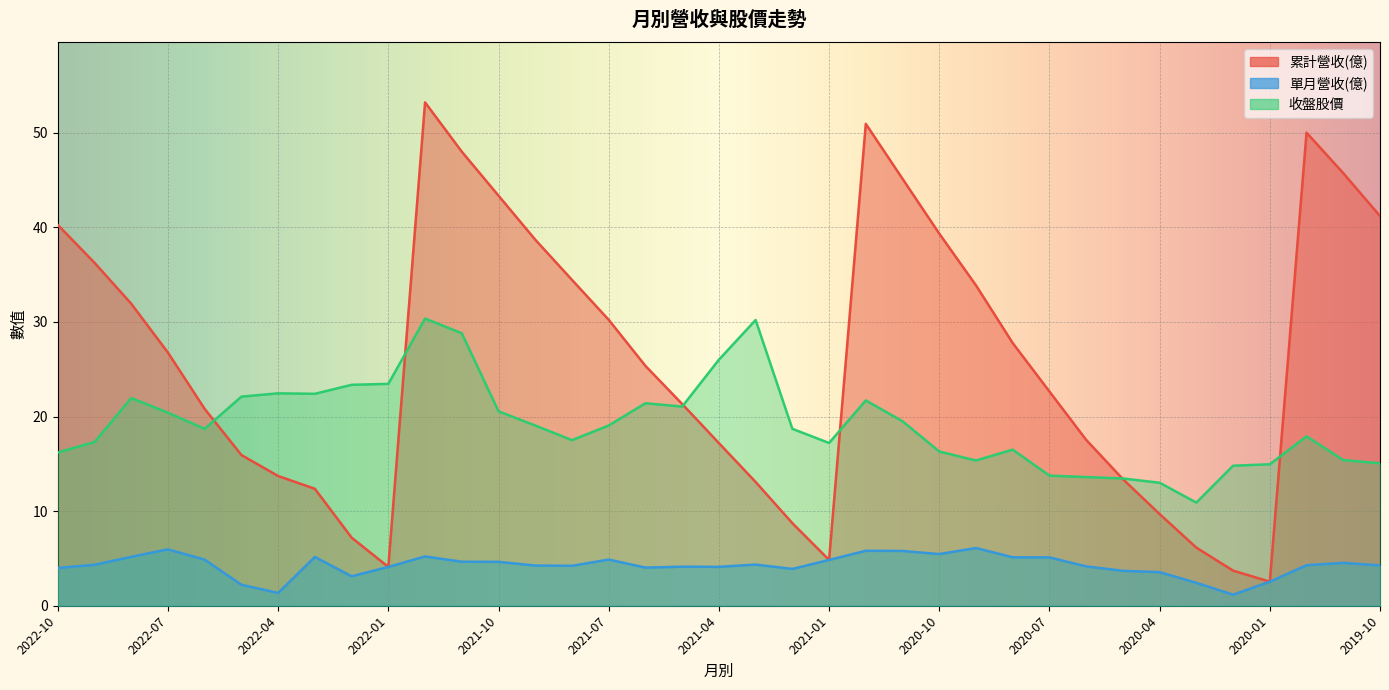

Which series has the widest spread of values?

累計營收(億)